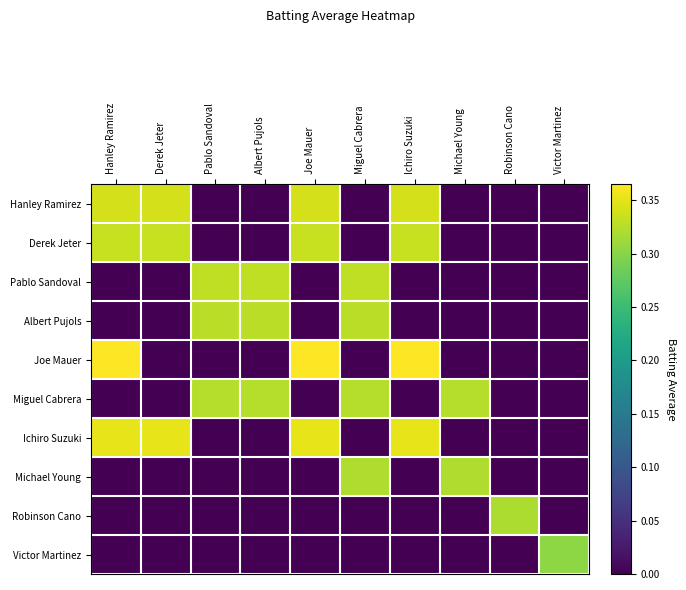

Which series has the largest total across all categories?

Ichiro Suzuki